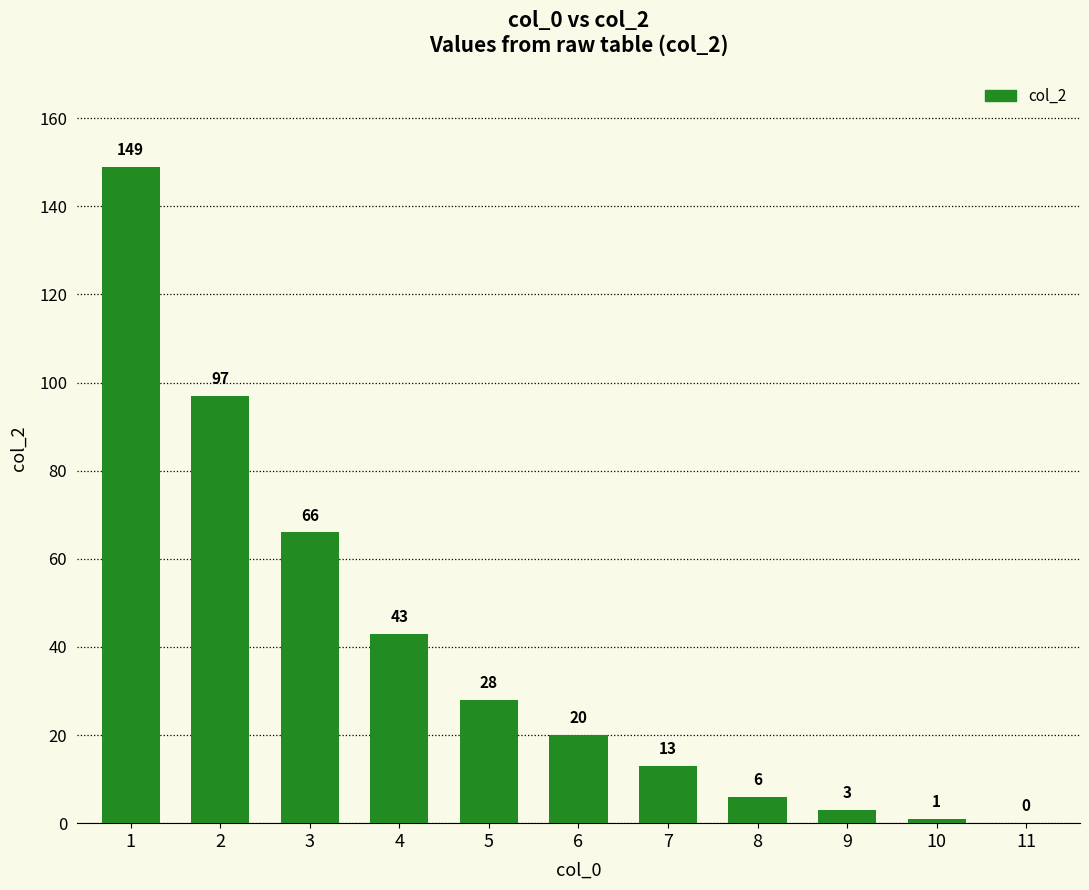

Are the bars grouped side by side (vs. stacked)?

No